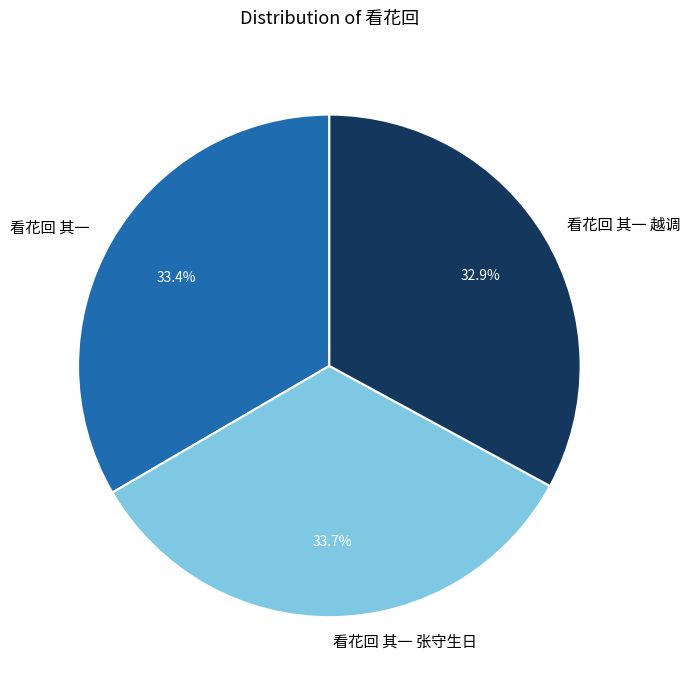

How many slices are in this pie chart?

3